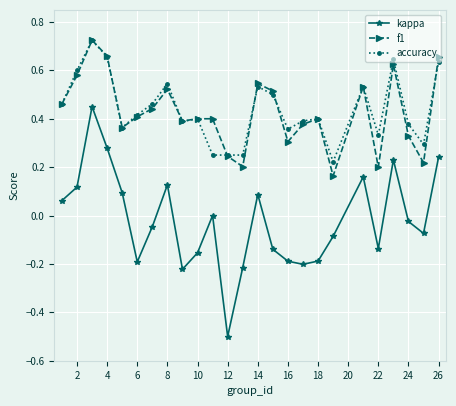

What are all the series names shown in the legend?

kappa, f1, accuracy